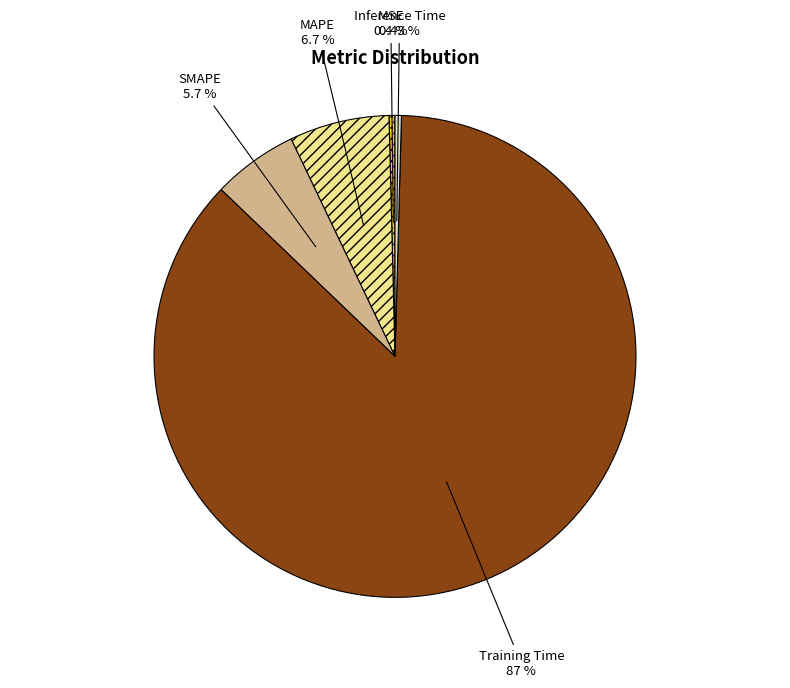

Does any single category account for the majority?

Yes